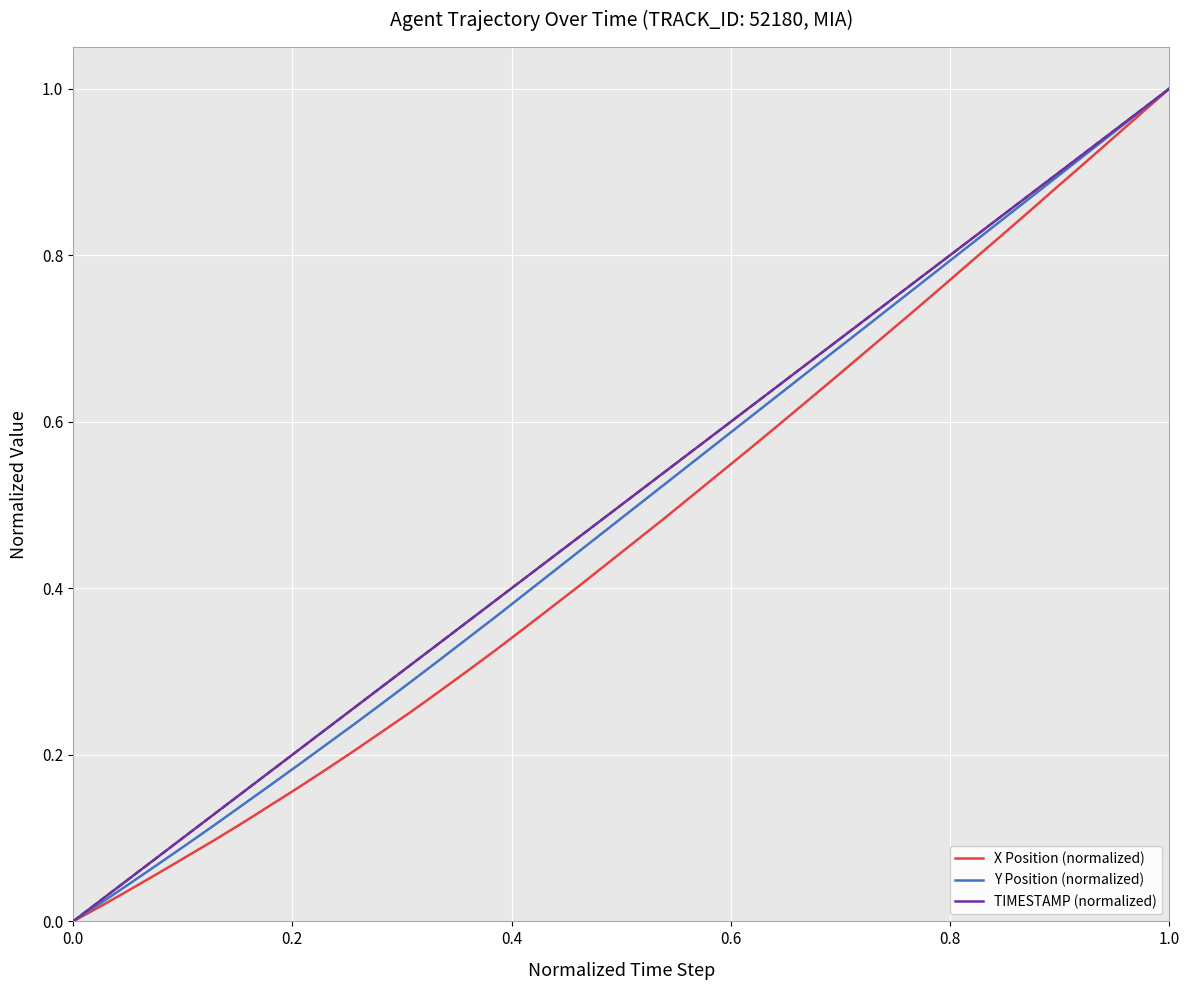

Rank the series by their average value, from lowest to highest.

X Position (normalized), Y Position (normalized), TIMESTAMP (normalized)